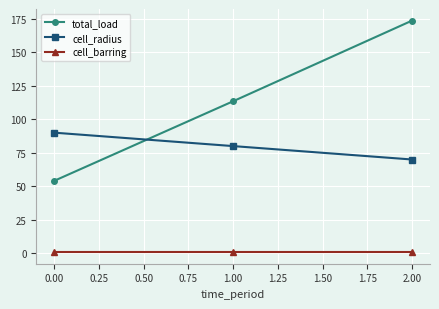

Is it true that cell_radius equals 90.0 at 0.00?

True